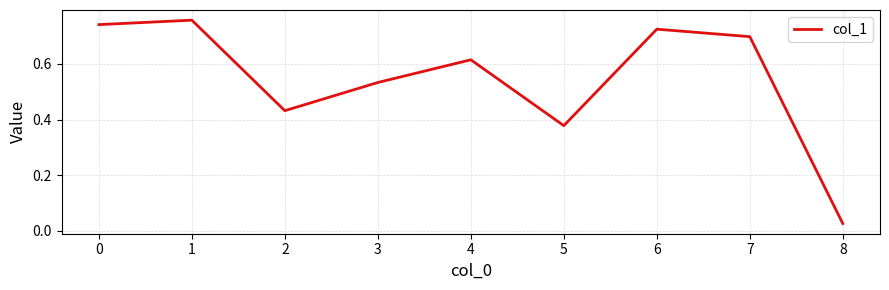

What is the sum of the values at 5 and 6?

1.1